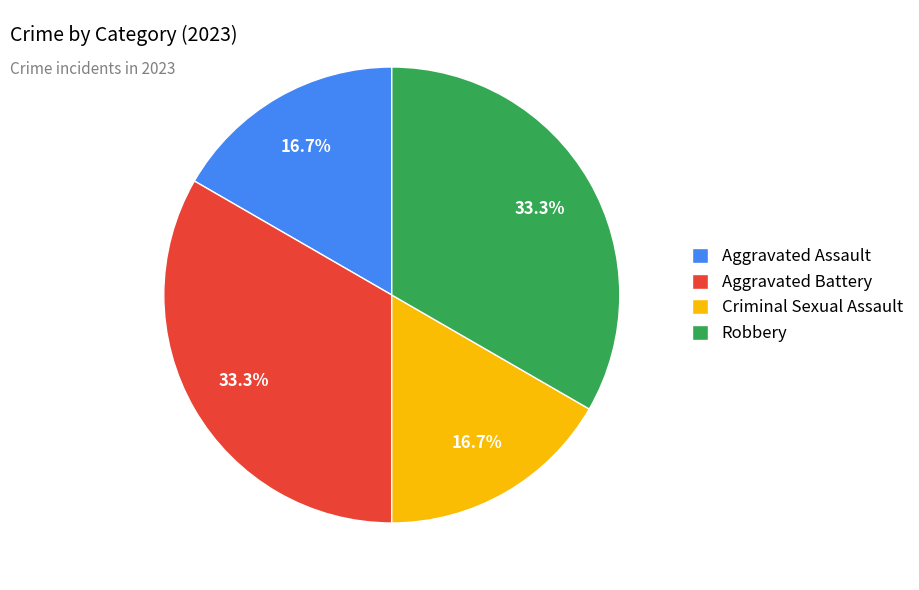

Count the number of slices in the pie.

4